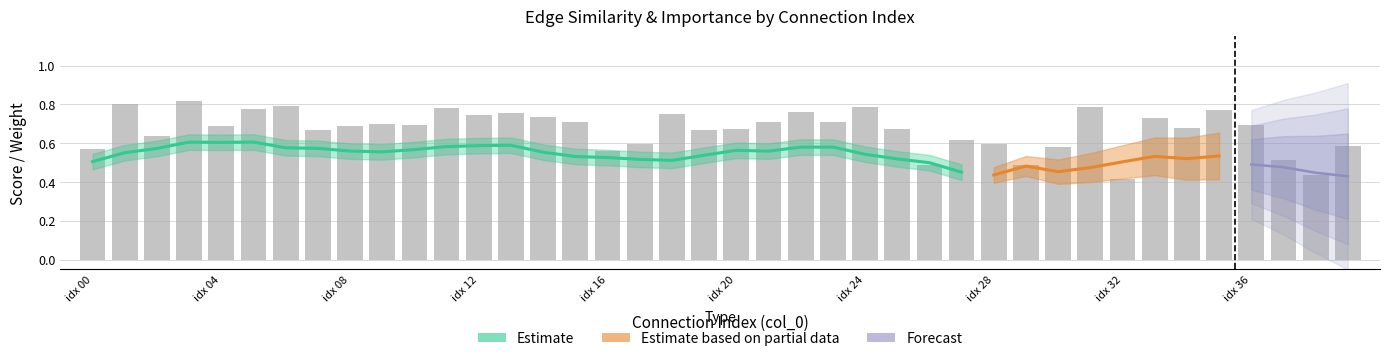

What is the label of the 1st bar from the left?

idx 00